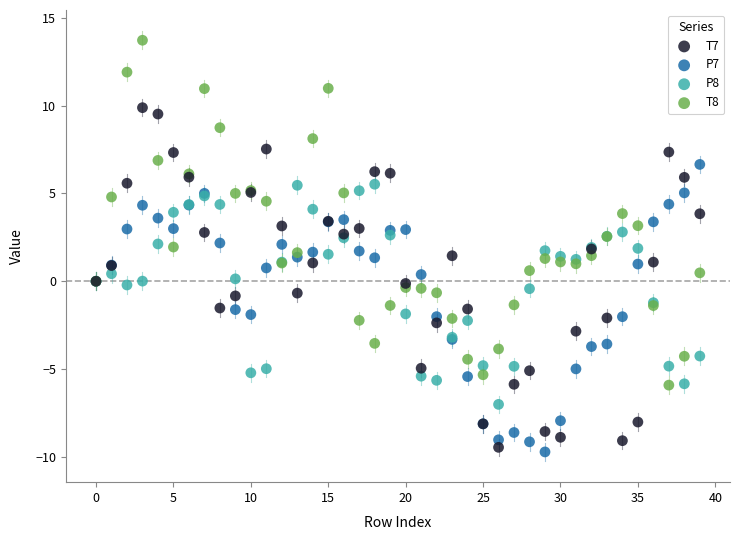

What are all the series names shown in the legend?

T7, P7, P8, T8